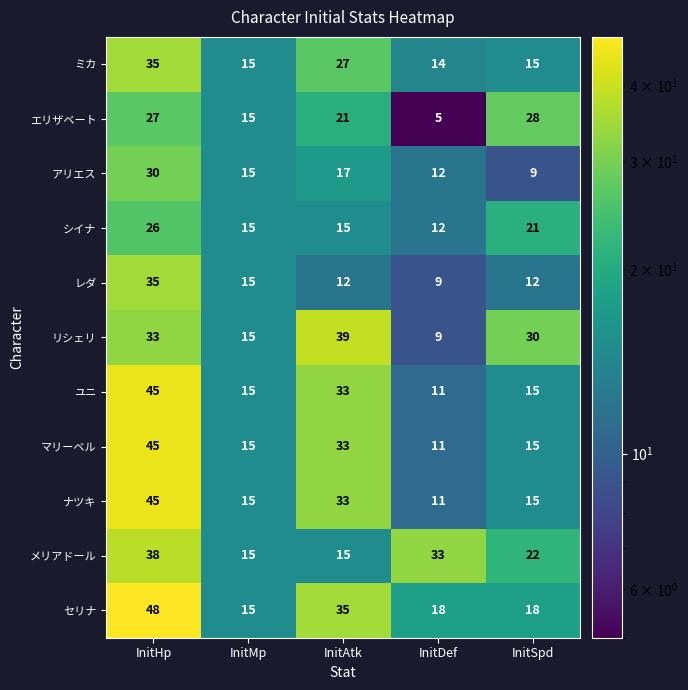

What is the difference between the highest and lowest values at InitDef?

28